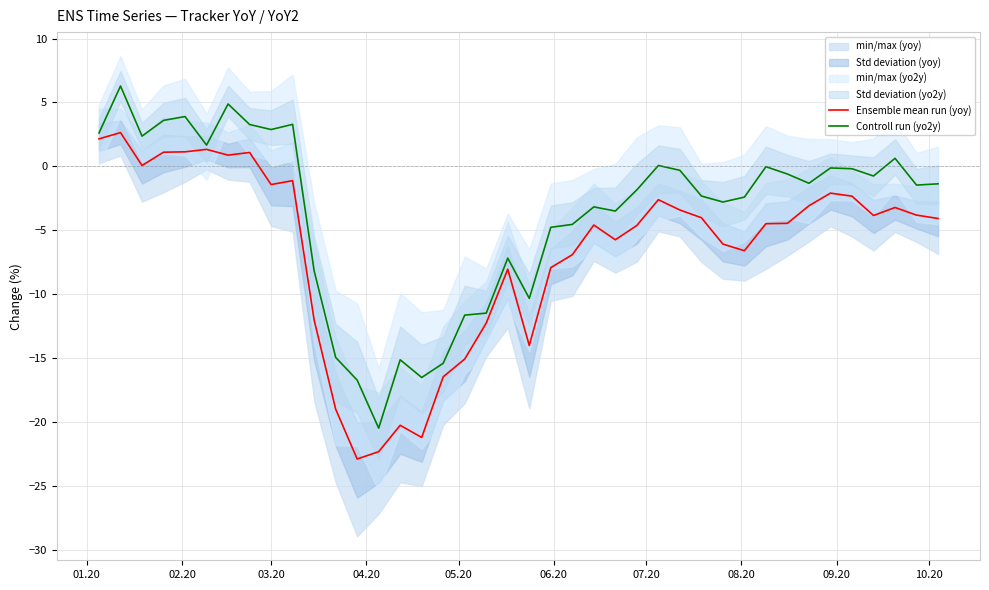

What is the highest value of the Controll run (yo2y) series?

6.3